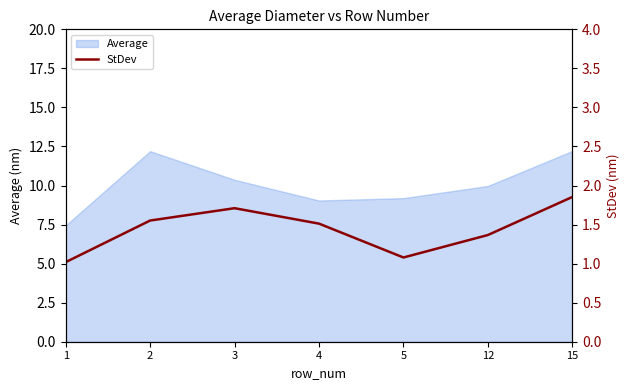

The Average series shows 10.0 at 12. True or false?

True